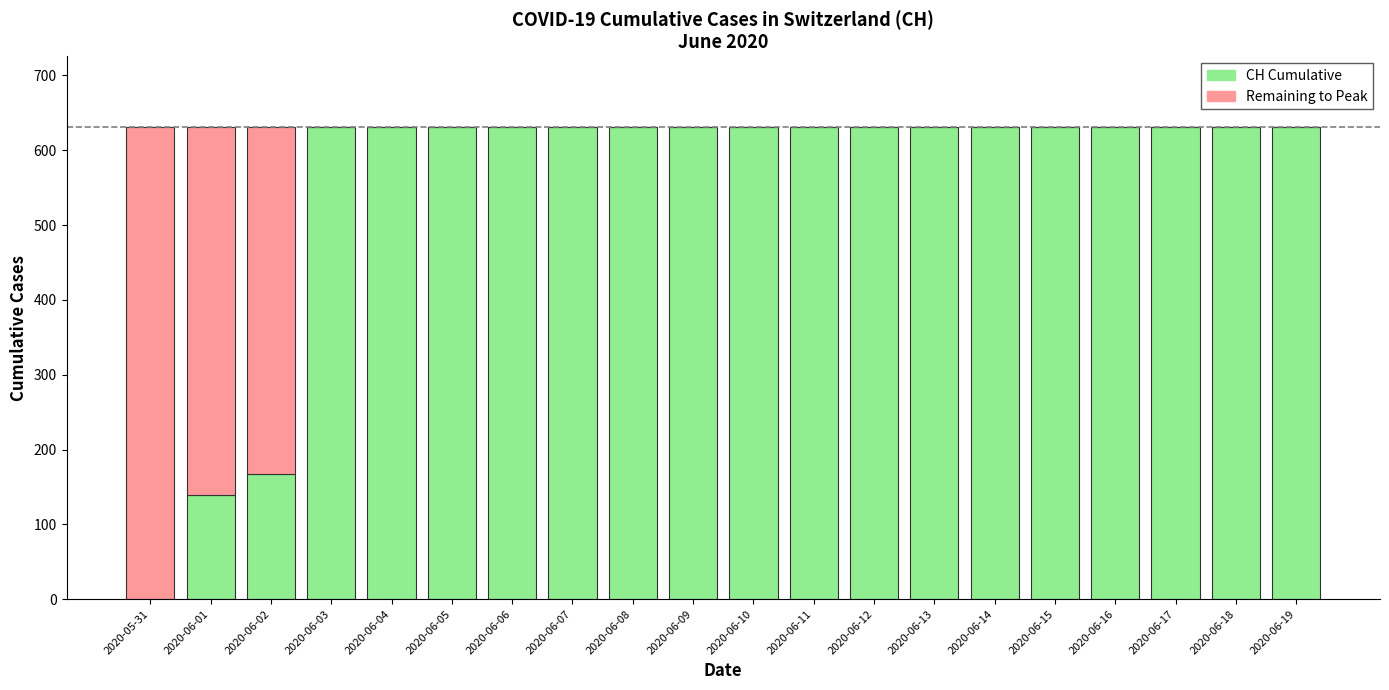

Is it true that CH Cumulative equals 631 at 2020-06-16?

True